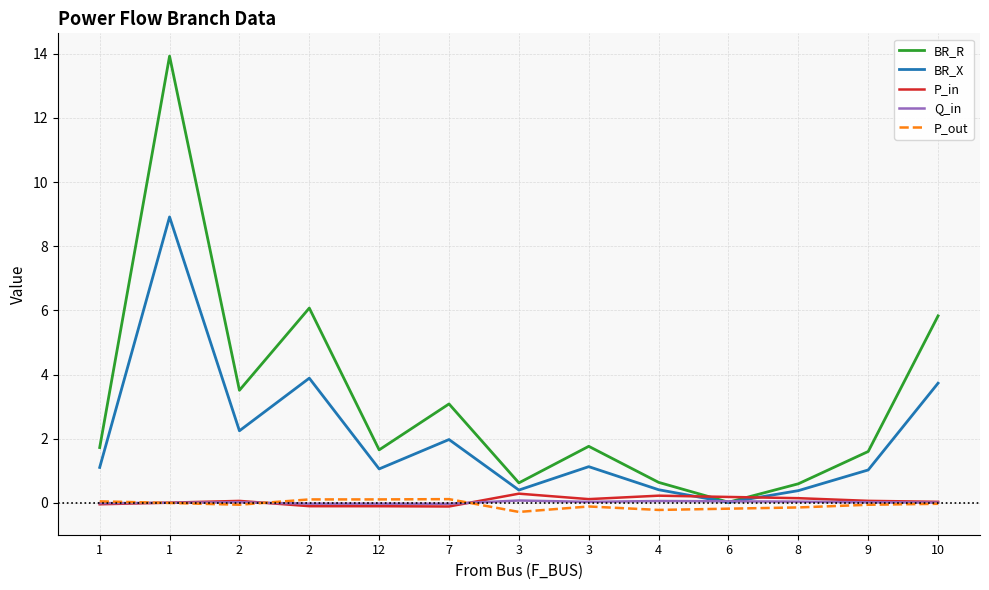

Which series has the largest range (max minus min)?

BR_R